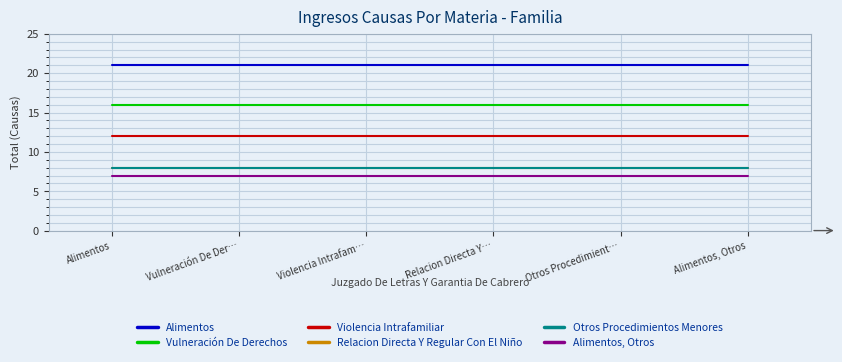

Does the chart have visible grid lines?

Yes